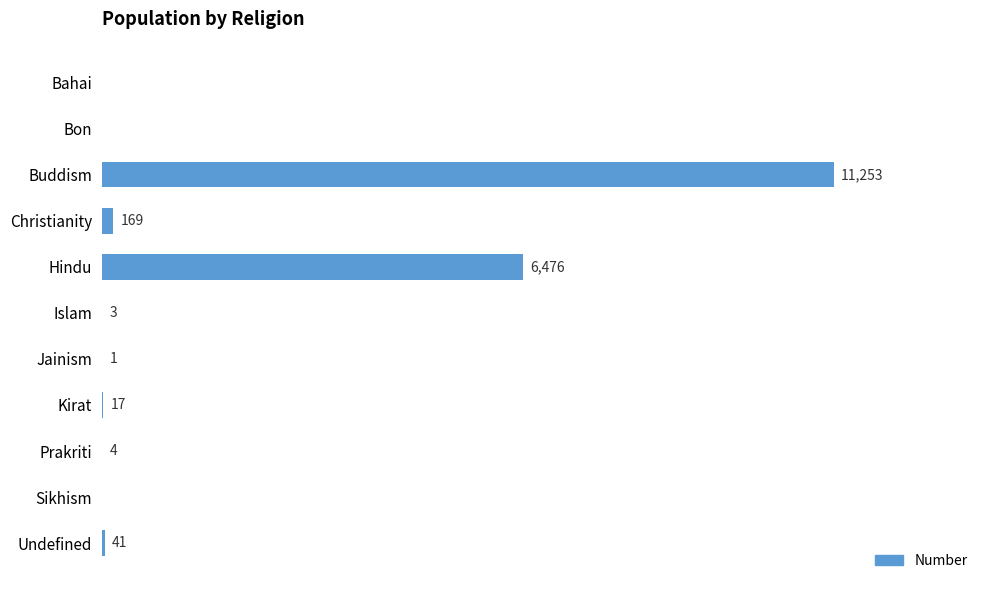

Where is the data nearest to the value 5626?

Hindu